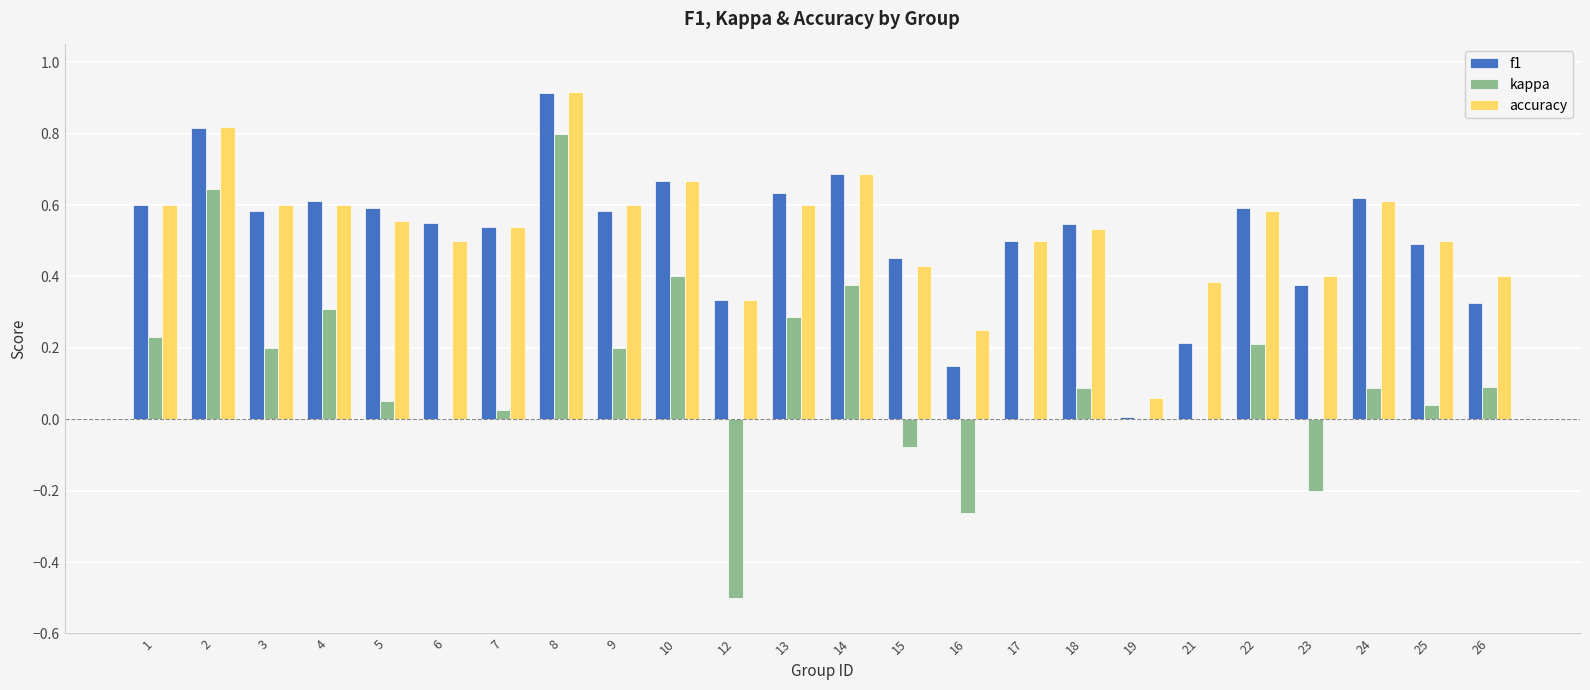

How many groups of bars are there?

24